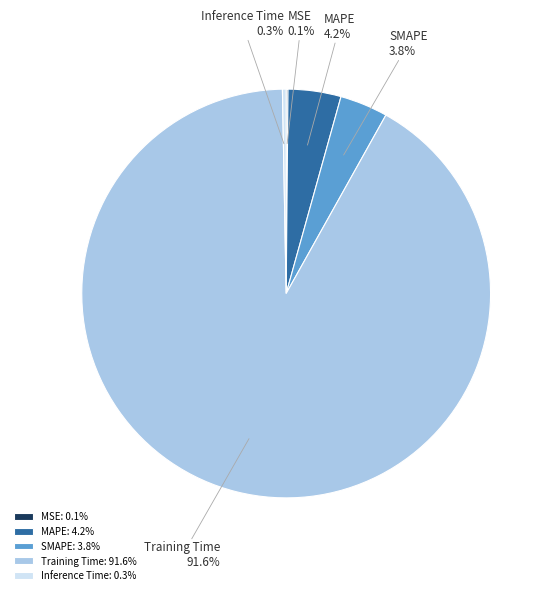

What percentage is the SMAPE slice, to the nearest percent?

4%